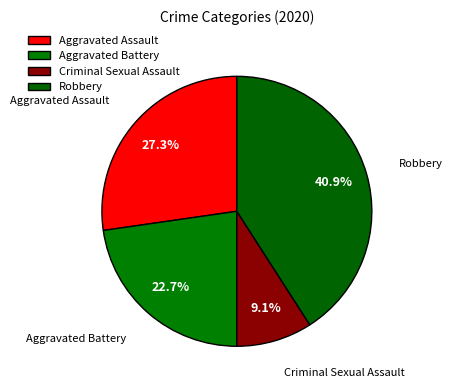

Combined, what portion of the pie is Aggravated Battery and Criminal Sexual Assault?

31.8%